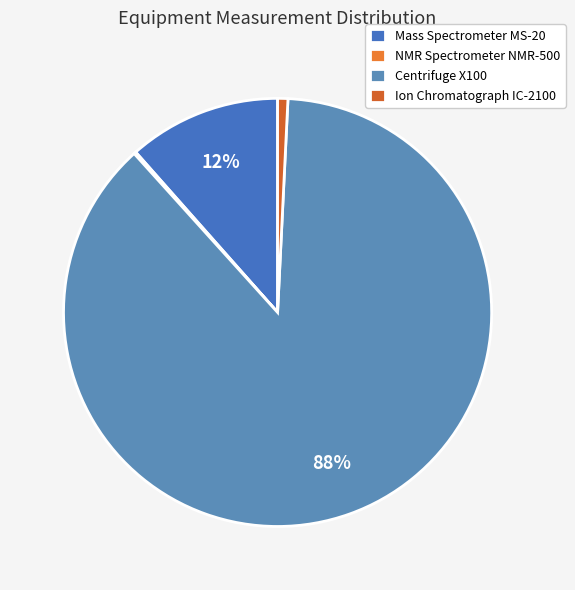

Rank the categories by value from highest to lowest.

Centrifuge X100, Mass Spectrometer MS-20, Ion Chromatograph IC-2100, NMR Spectrometer NMR-500